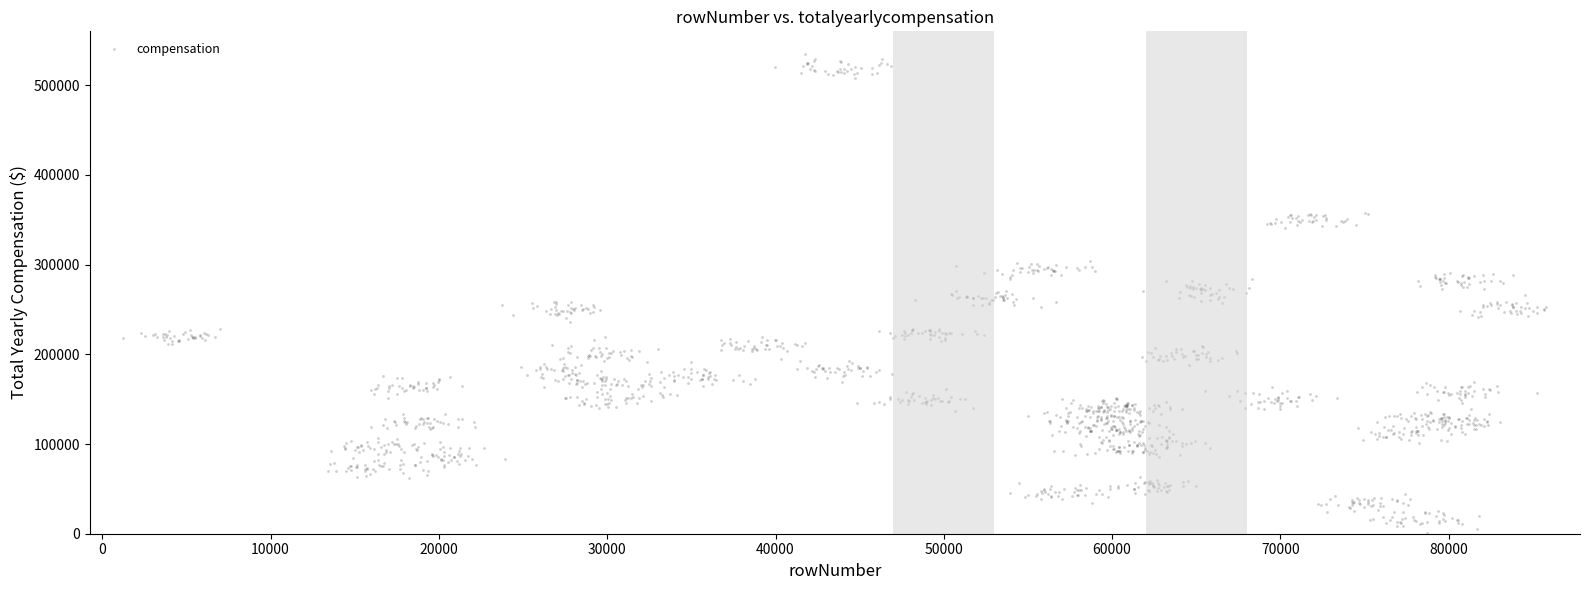

What is the range of X values (max minus min)?

84548.4